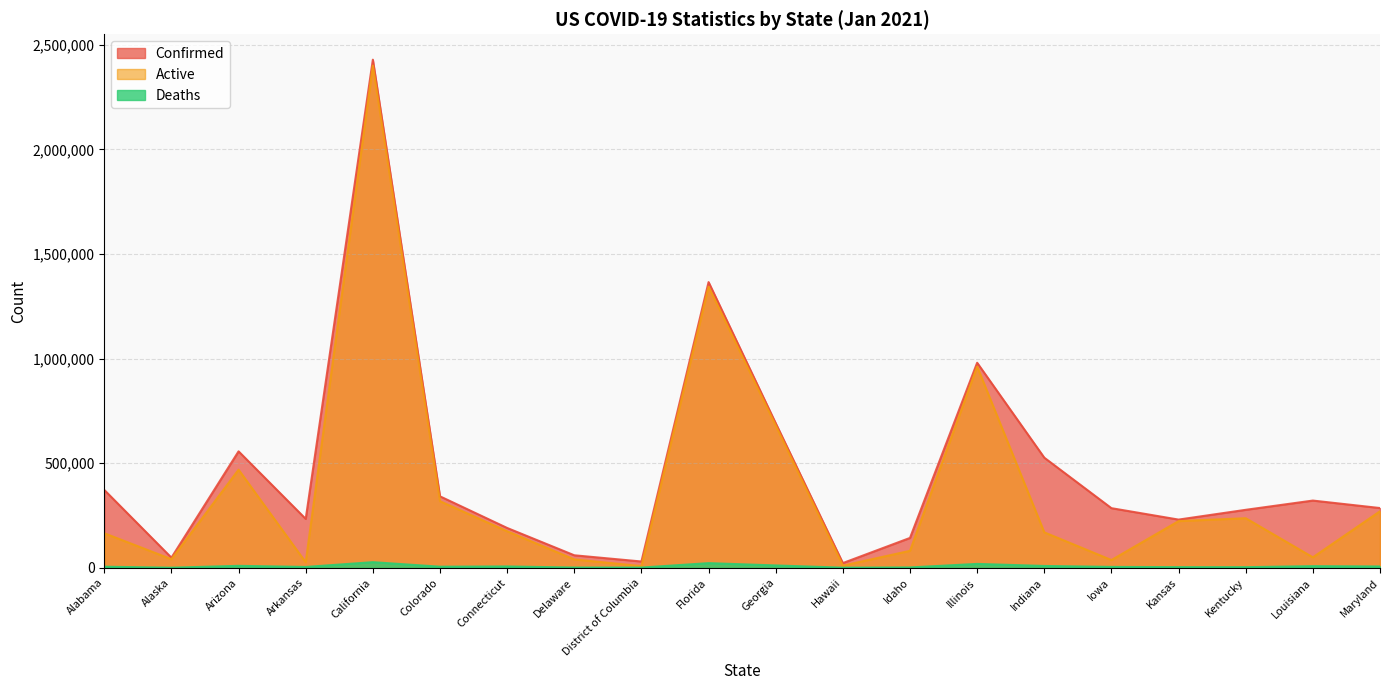

Which series has the largest total across all categories?

Confirmed